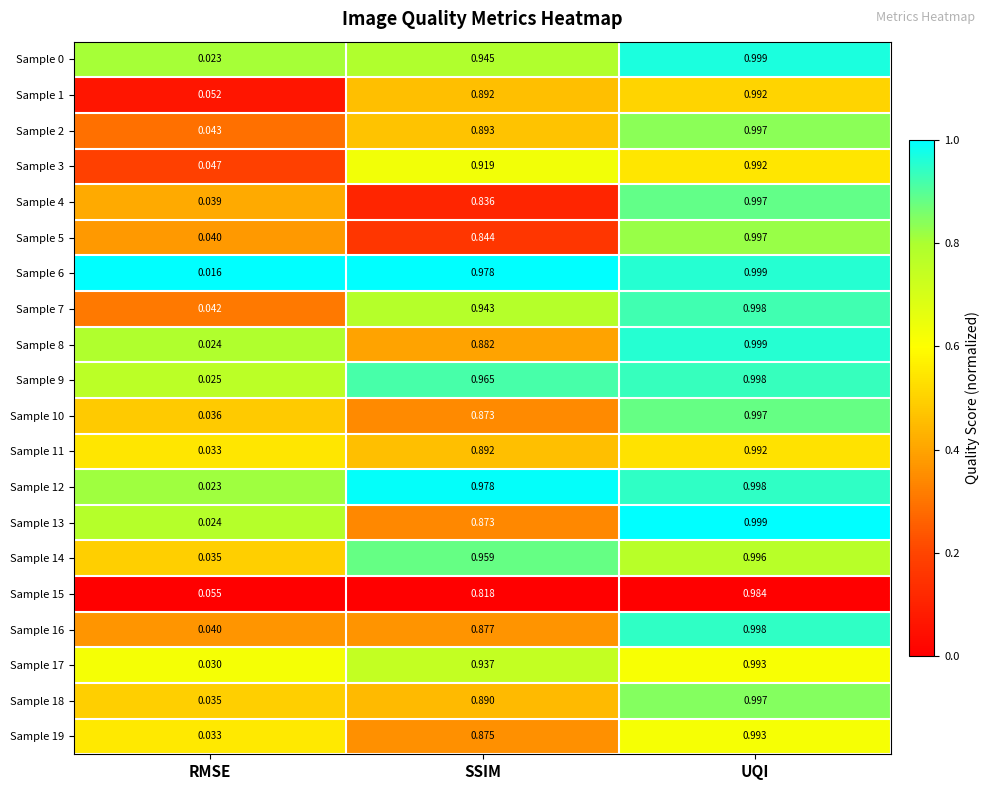

Which series has the largest total across all categories?

Sample 12